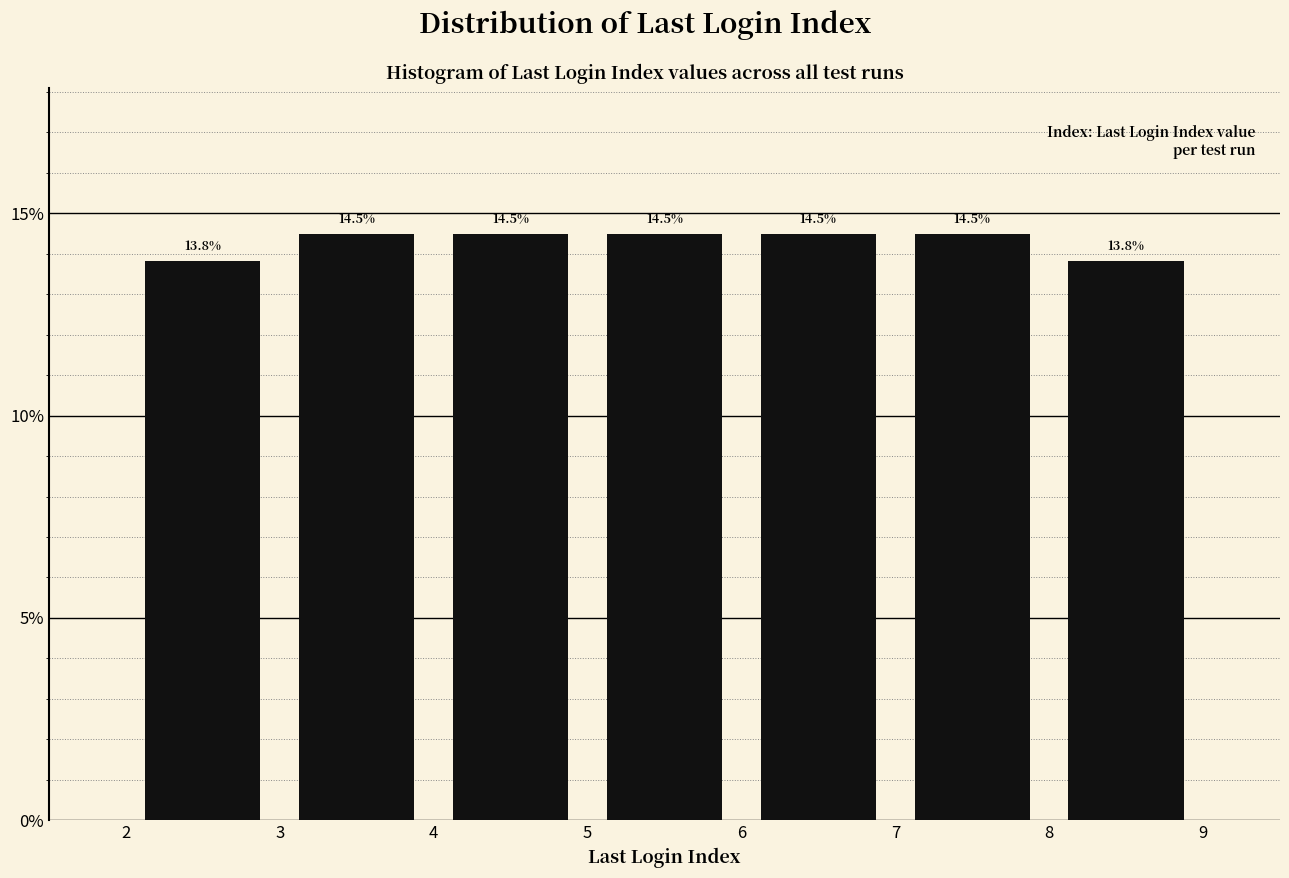

How tall is the bar that spans 5 to 6 on the x-axis?

14.5